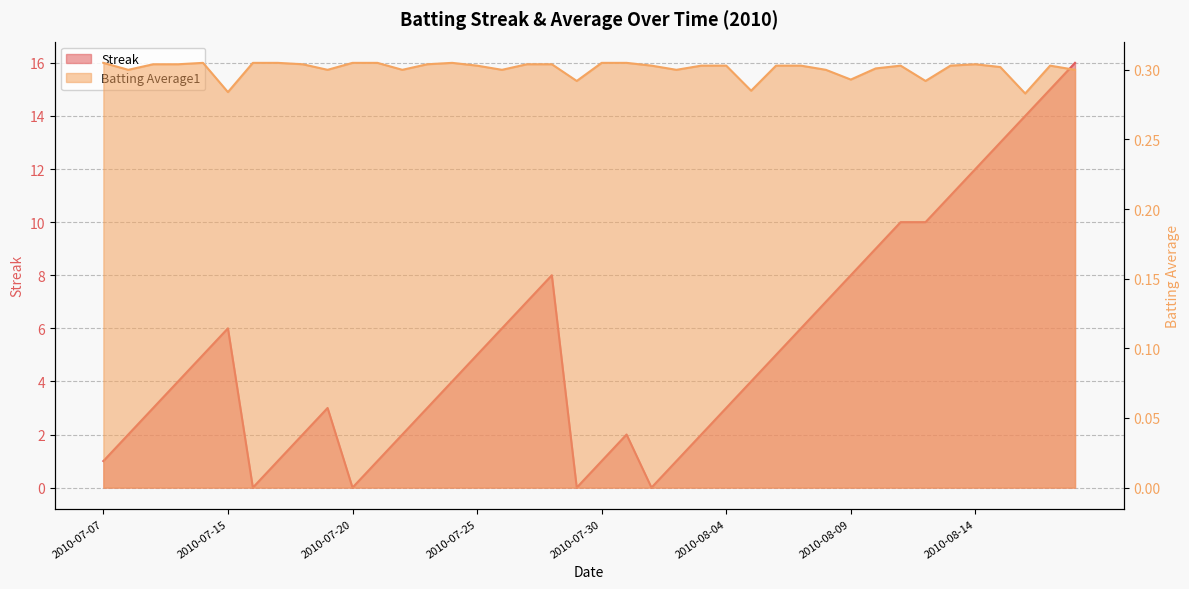

In Batting Average1, how many points are higher than both neighbors (excluding endpoints)?

5